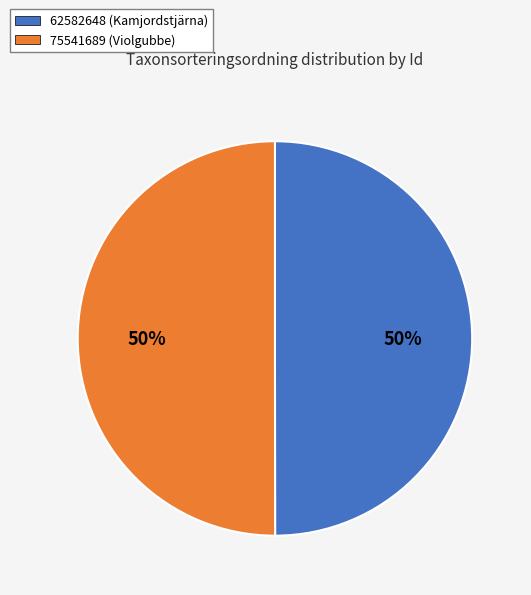

To the nearest percent, what portion does 75541689 represent?

50%